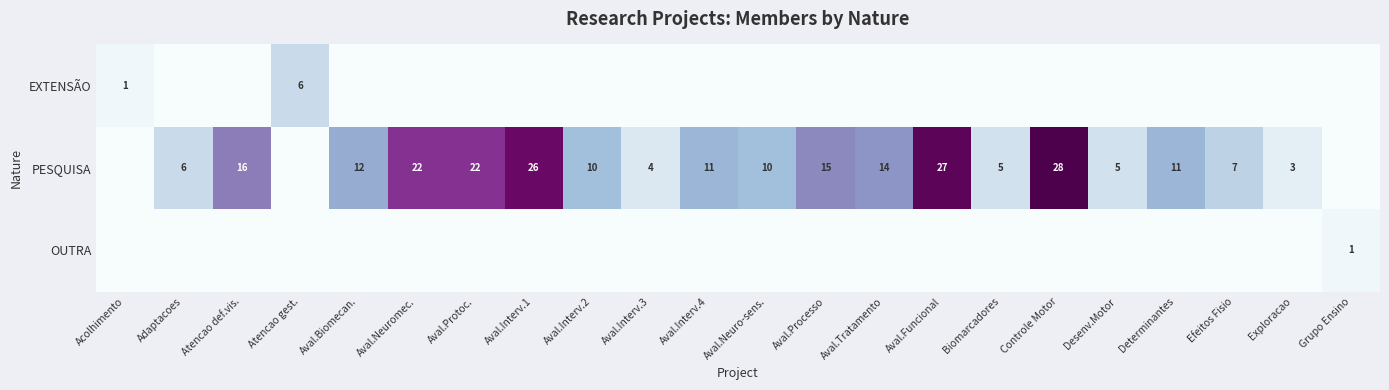

The value of PESQUISA at Efeitos Fisio is 10. True or false?

False